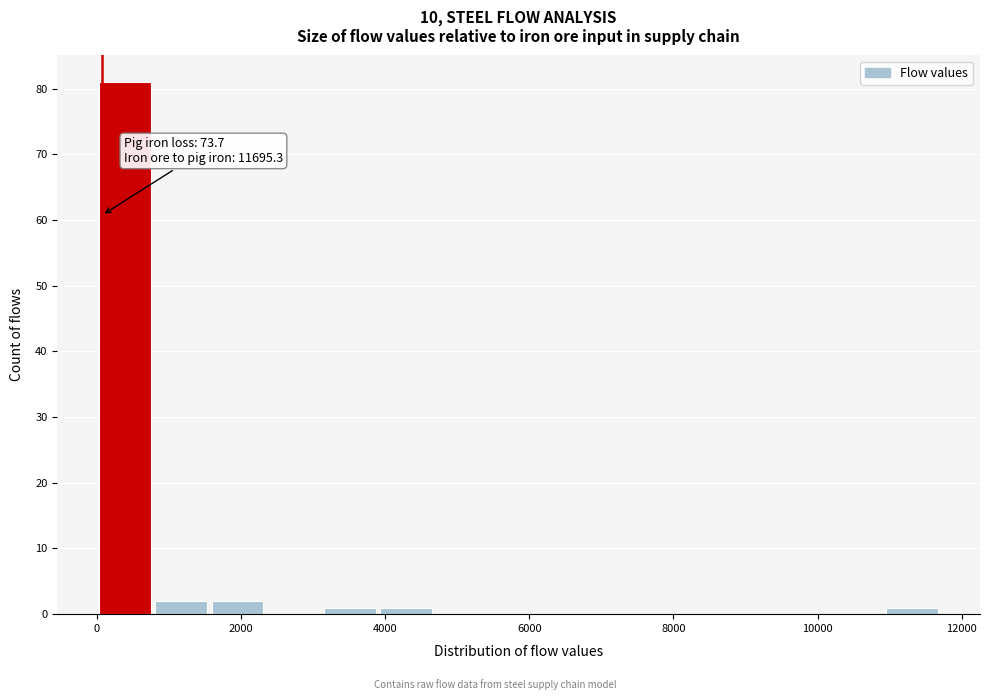

Around what value on the x-axis is the tallest bar? Give the approximate position of its centre, as read against the axis.

400